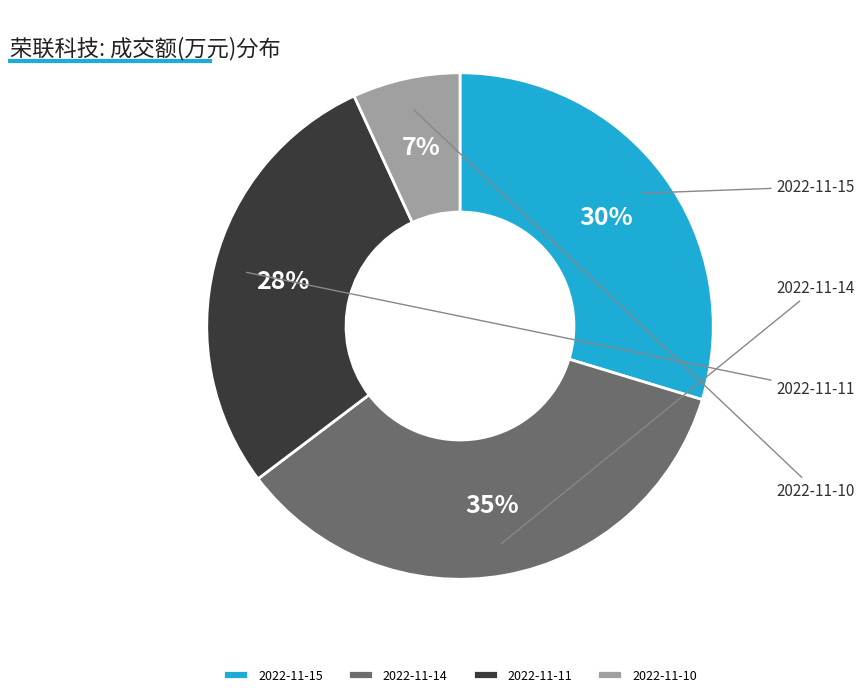

What percentage is NOT represented by 2022-11-11?

71.6%